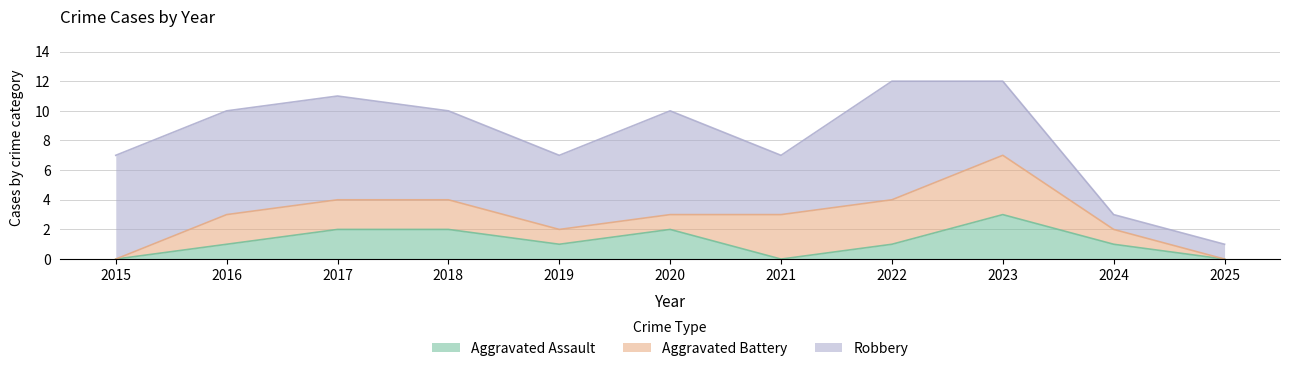

How many interior local valleys does the Aggravated Assault series have?

2